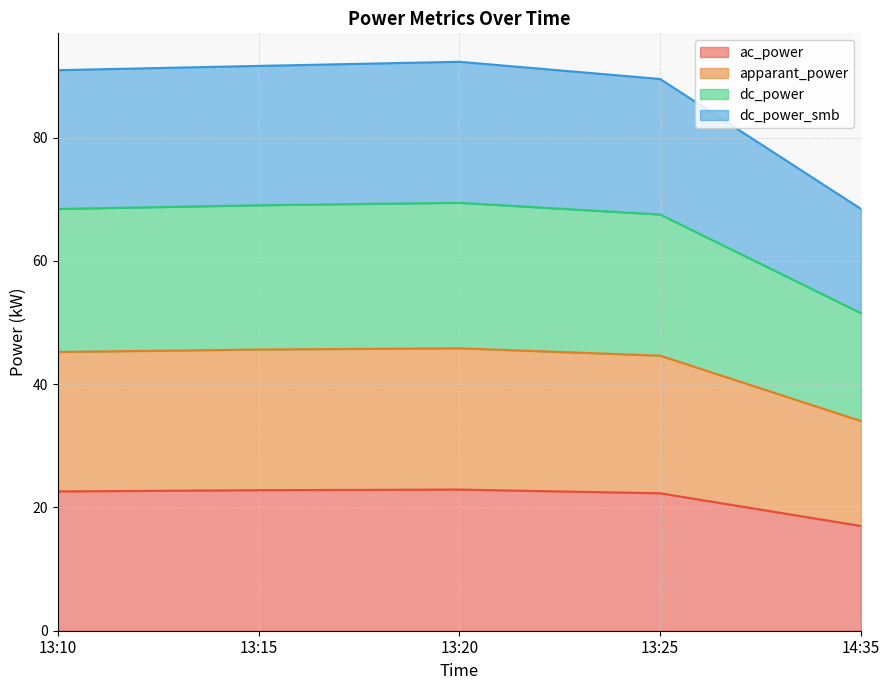

True or false: ac_power has a value of 4.9 at 14:35.

False